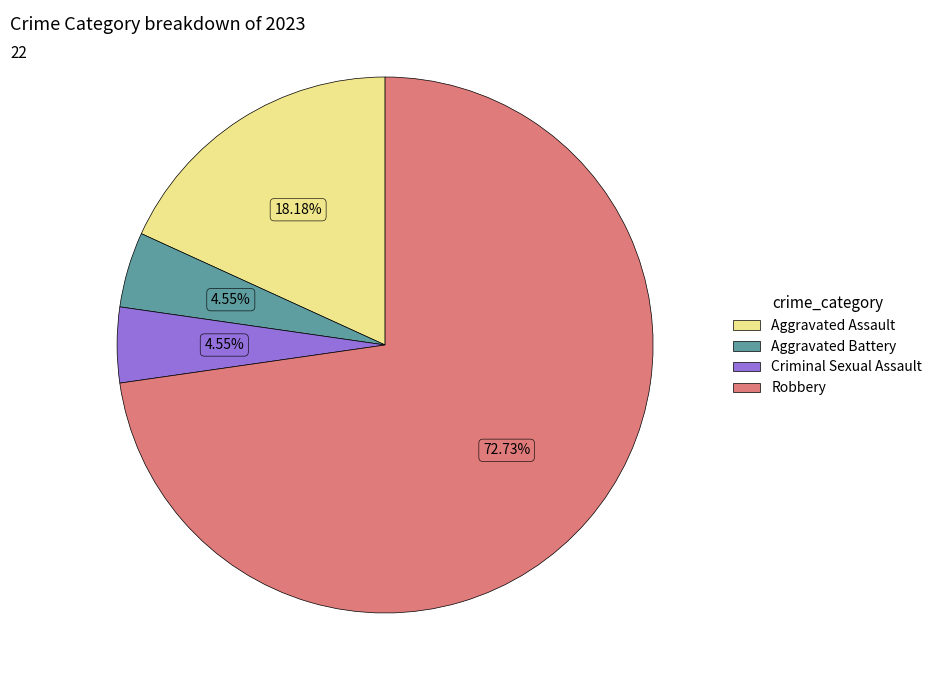

What is the largest slice in the pie chart?

Robbery